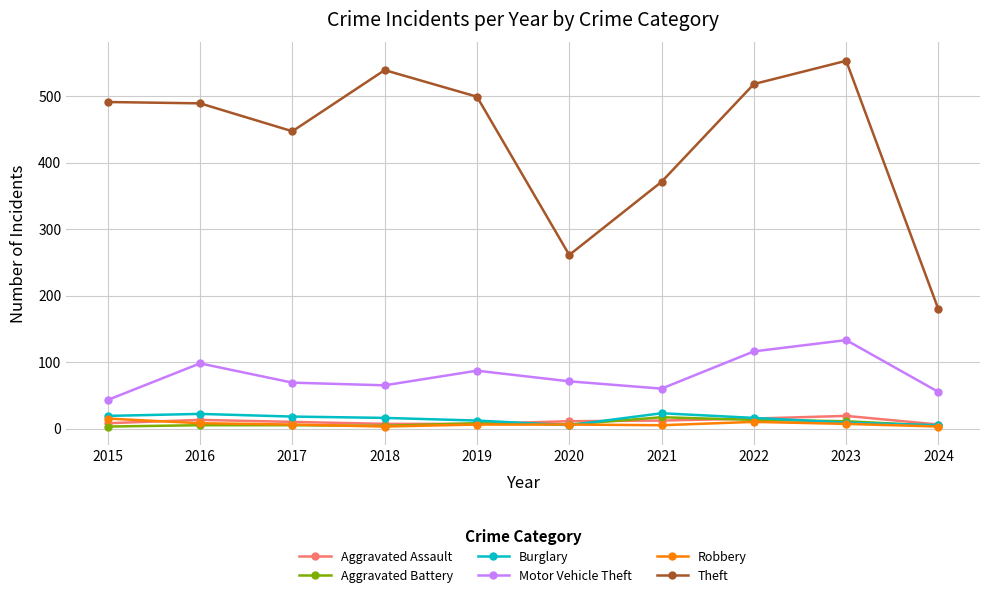

The Burglary series shows 12 at 2019. True or false?

True